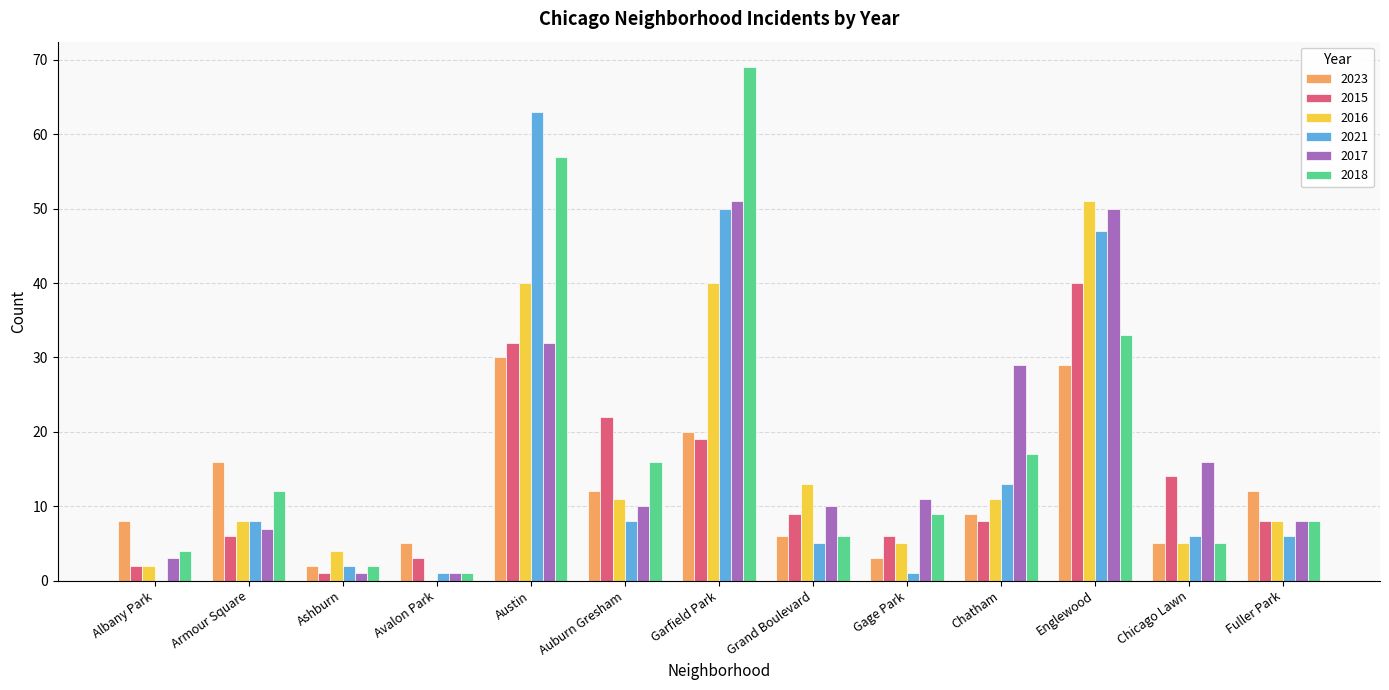

The value of 2023 at Englewood is 18. True or false?

False